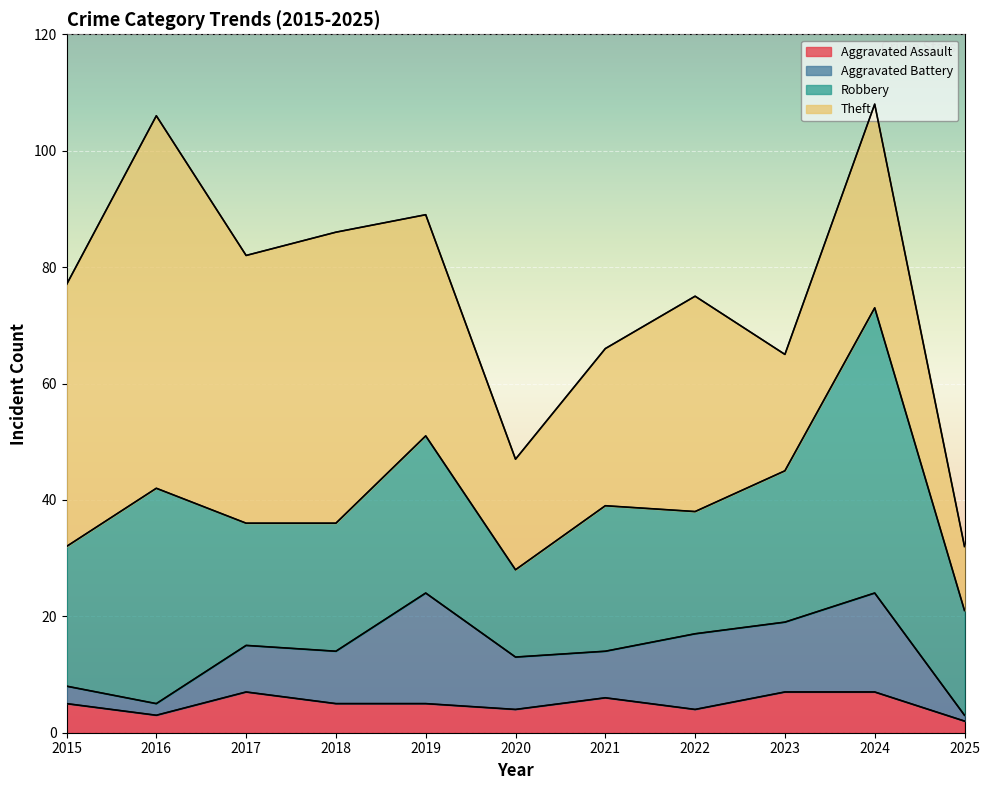

How many distinct data groups are displayed?

4